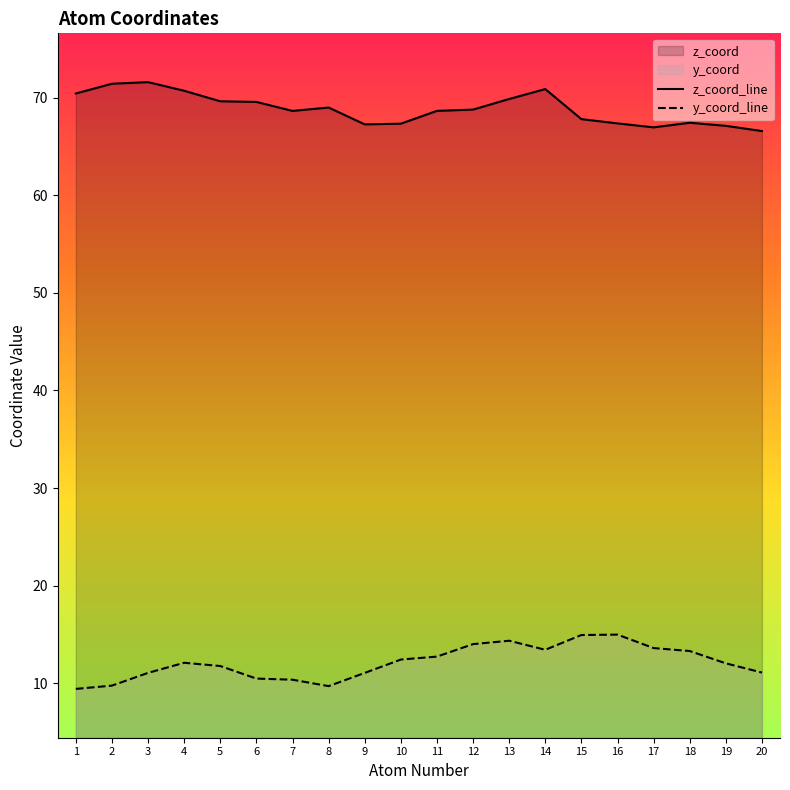

Rank the categories by z_coord value from lowest to highest.

20, 17, 19, 9, 10, 16, 18, 15, 7, 11, 12, 8, 6, 5, 13, 1, 4, 14, 2, 3